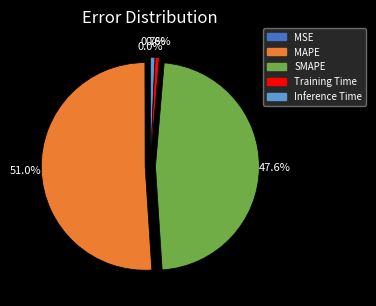

Which category has the biggest portion of the pie?

MAPE